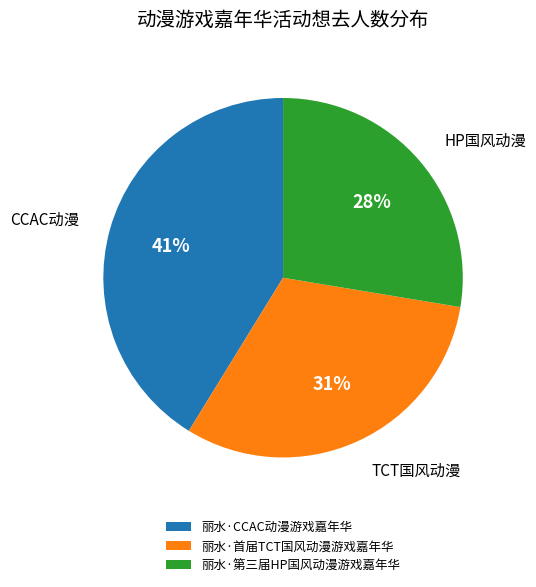

Is 丽水·首届TCT国风动漫游戏嘉年华 the majority of the pie?

No